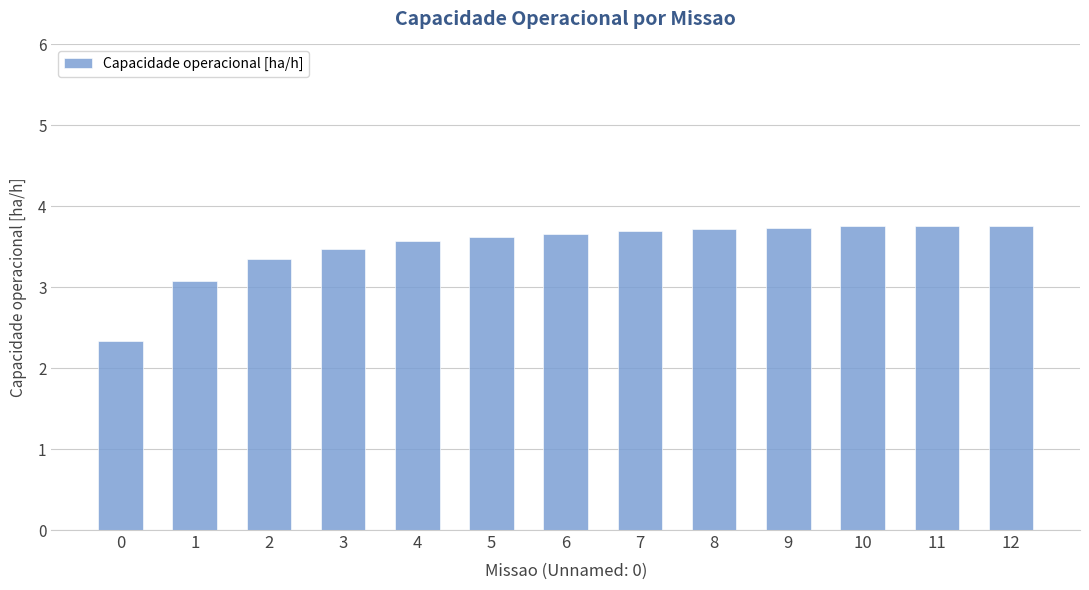

Is it true that the value at 3 is 5.1?

False